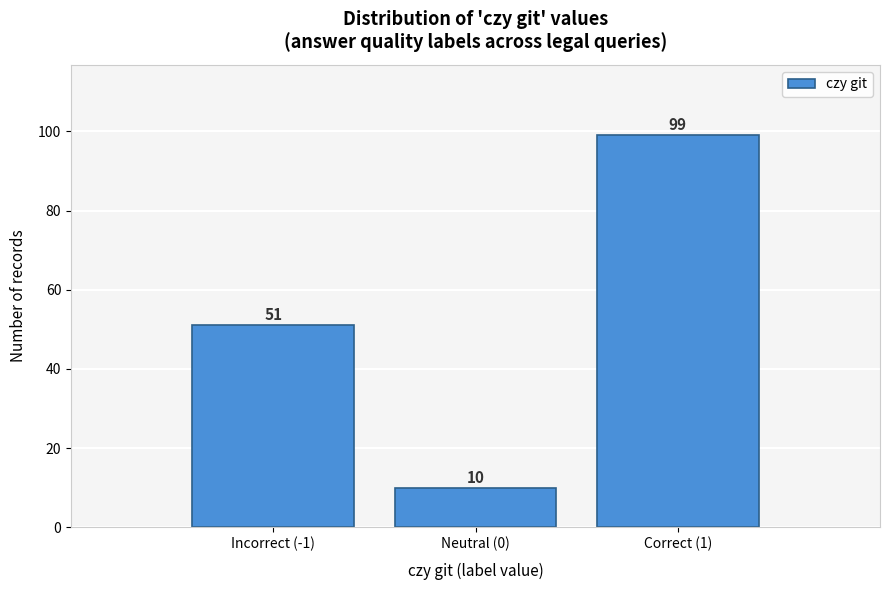

Reading left to right, what are all the values shown in this chart?

51	10	99